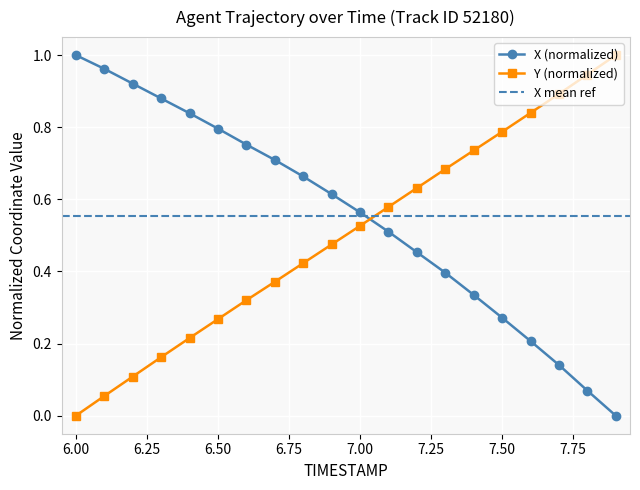

Rank the series by their average value, from highest to lowest.

X, Y